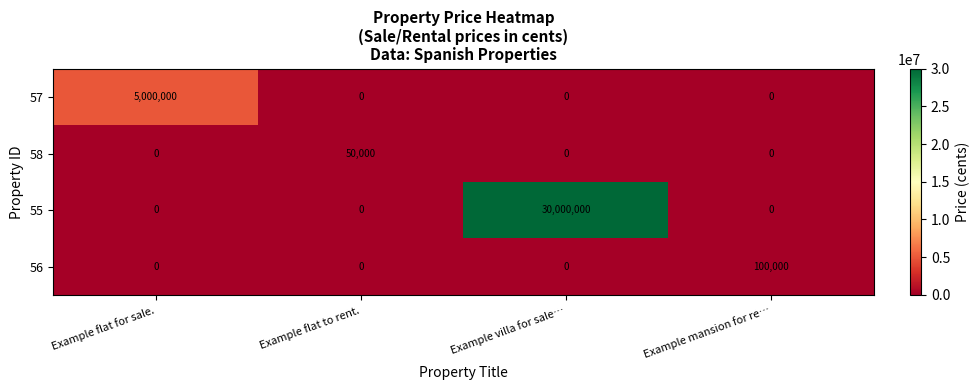

Which category has the highest value across all series?

Example villa for sale…